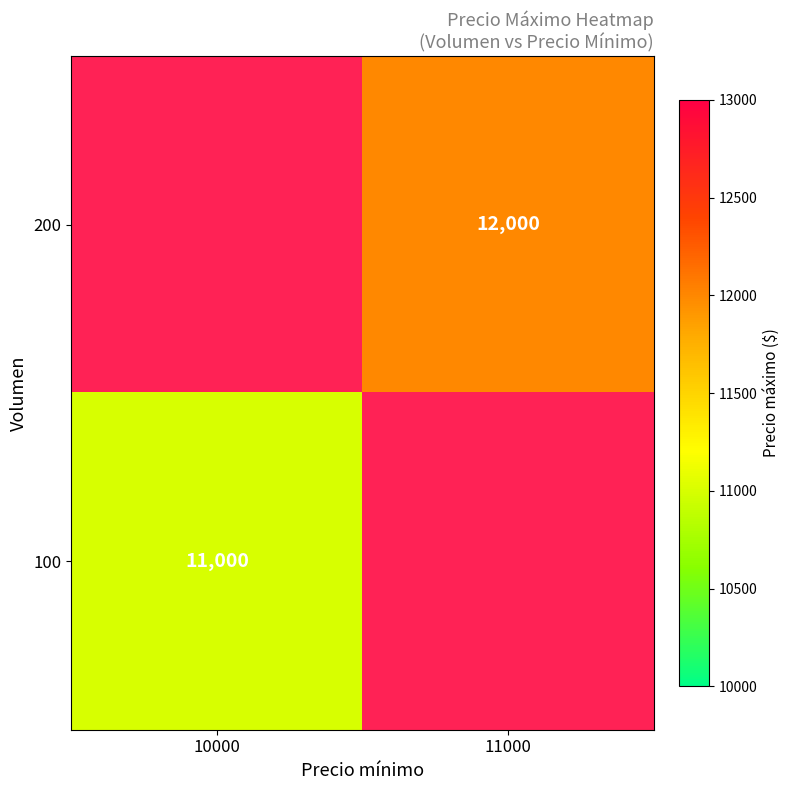

True or false: 100 has a value of 3934 at 10000.

False